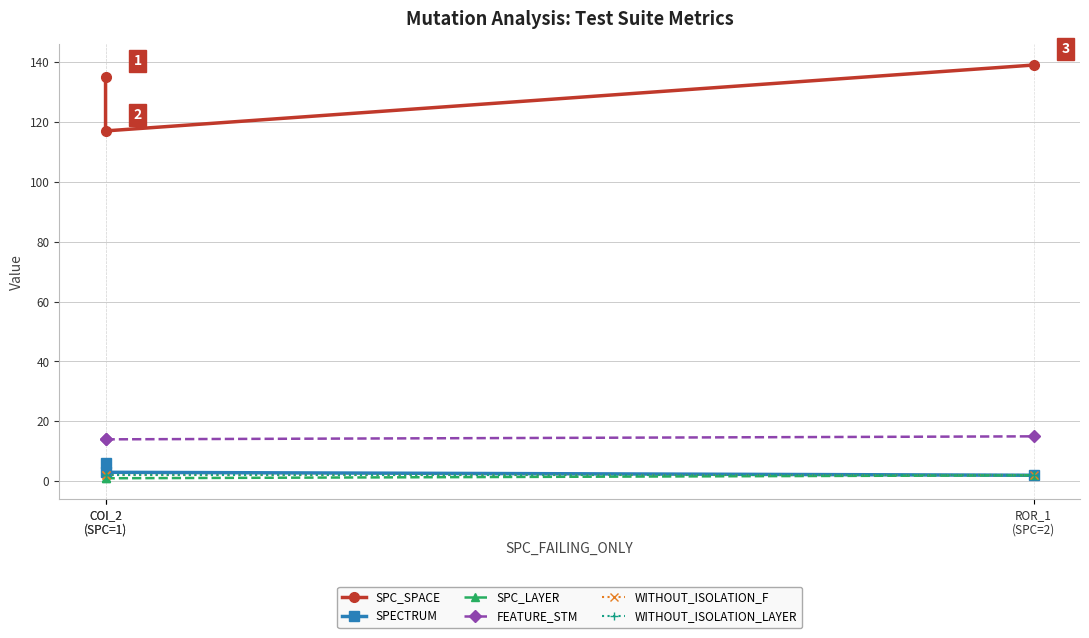

What is the spread (max minus min) of values at COI_2
(SPC=1)?

134